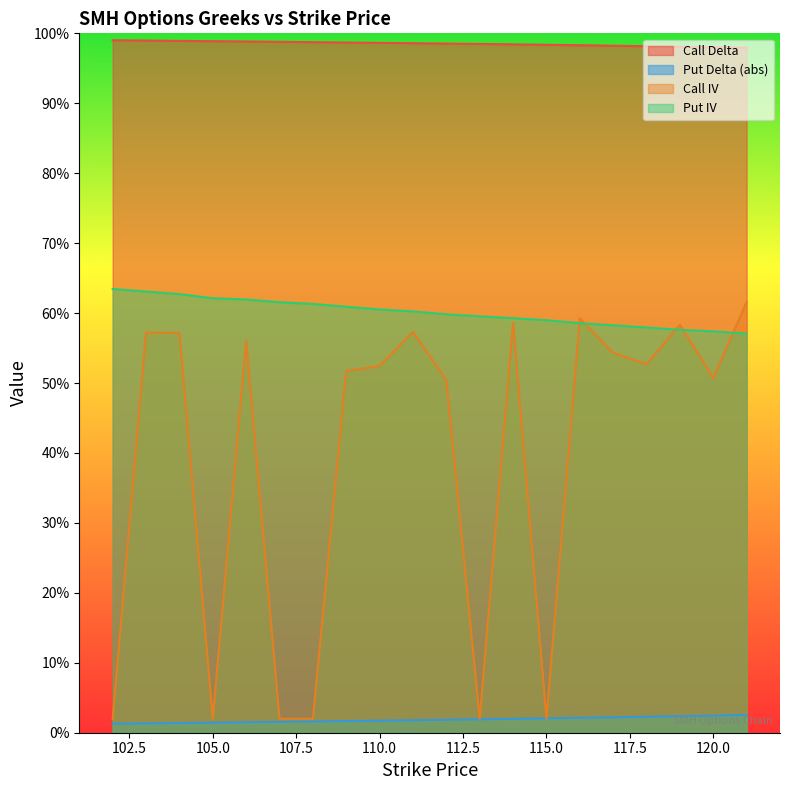

At how many categories does at least one series exceed 0?

20